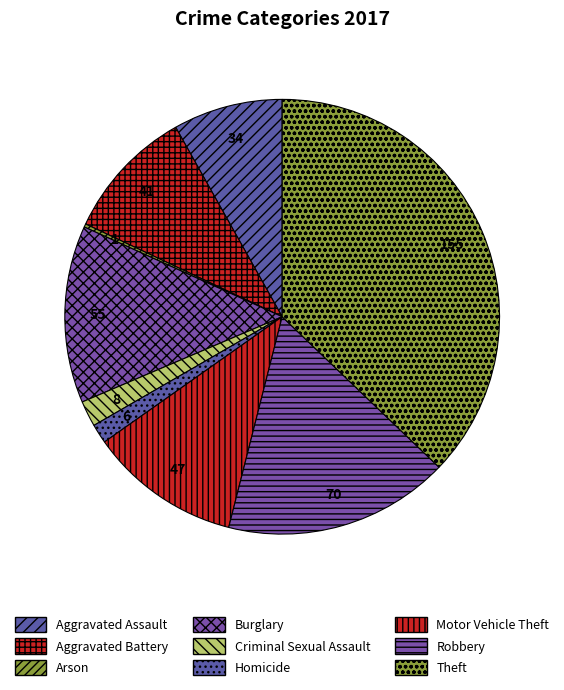

What is the total percentage of Motor Vehicle Theft and Aggravated Battery?

21.1%